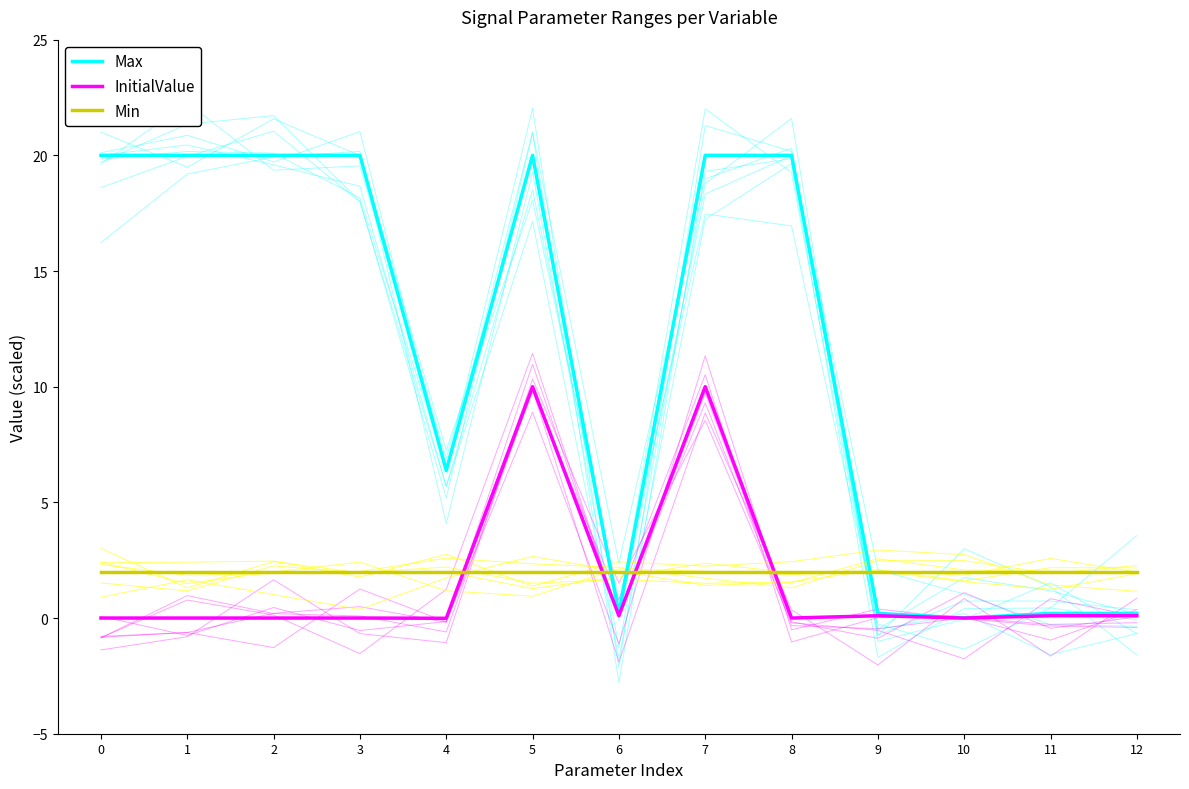

How many times do Min and Max cross each other?

3